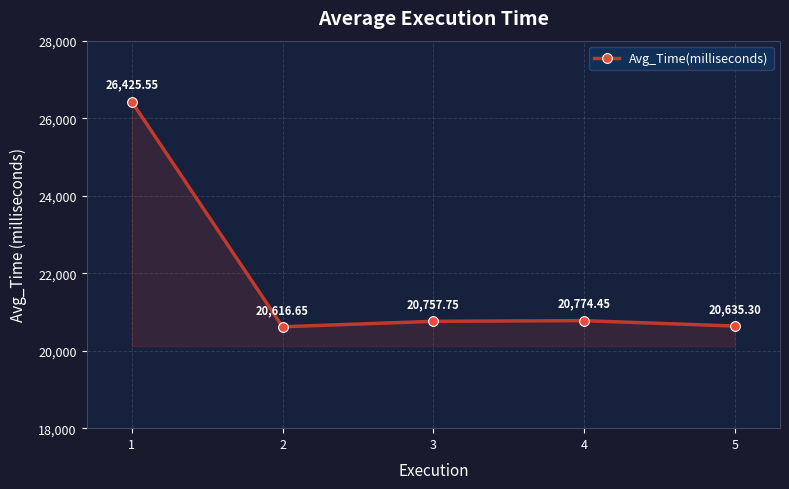

What is the change in value from 1 to 3?

-5667.8